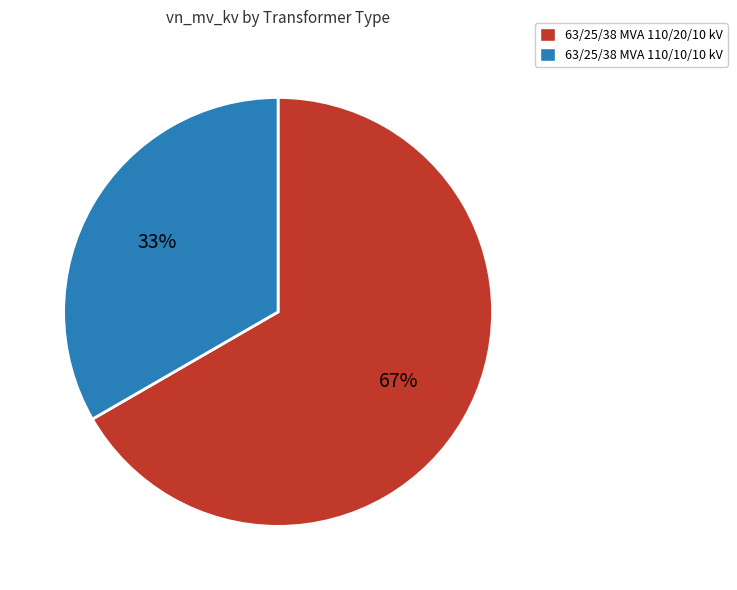

Count the number of slices in the pie.

2